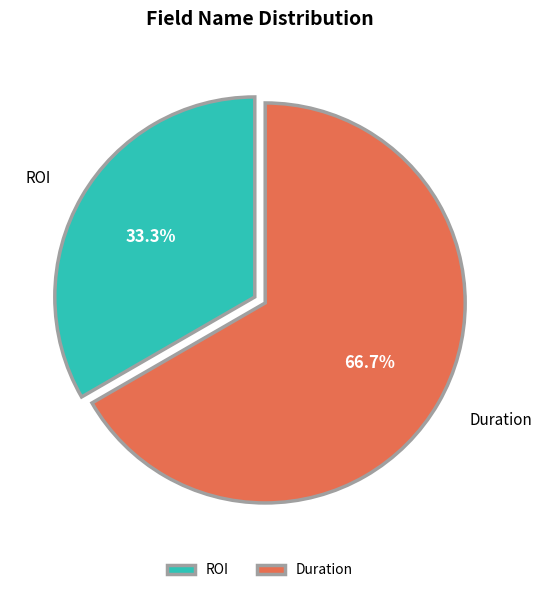

To the nearest percent, what is the average slice percentage?

50%